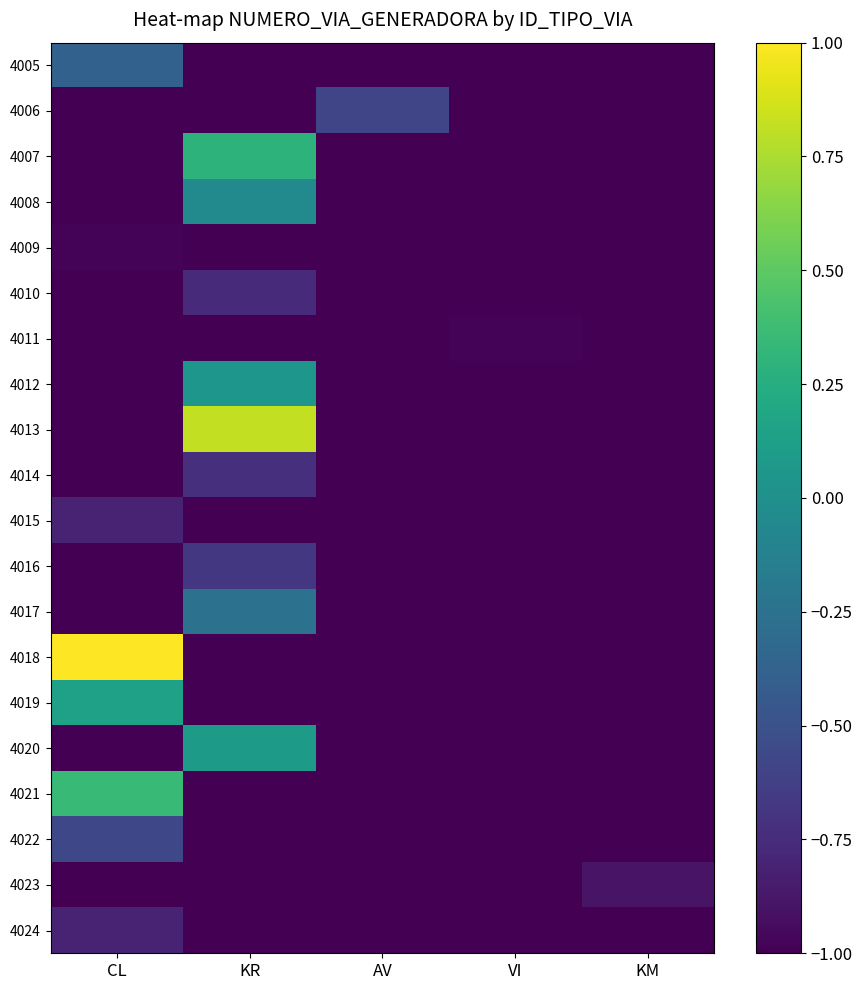

At how many categories does at least one series exceed 0?

2